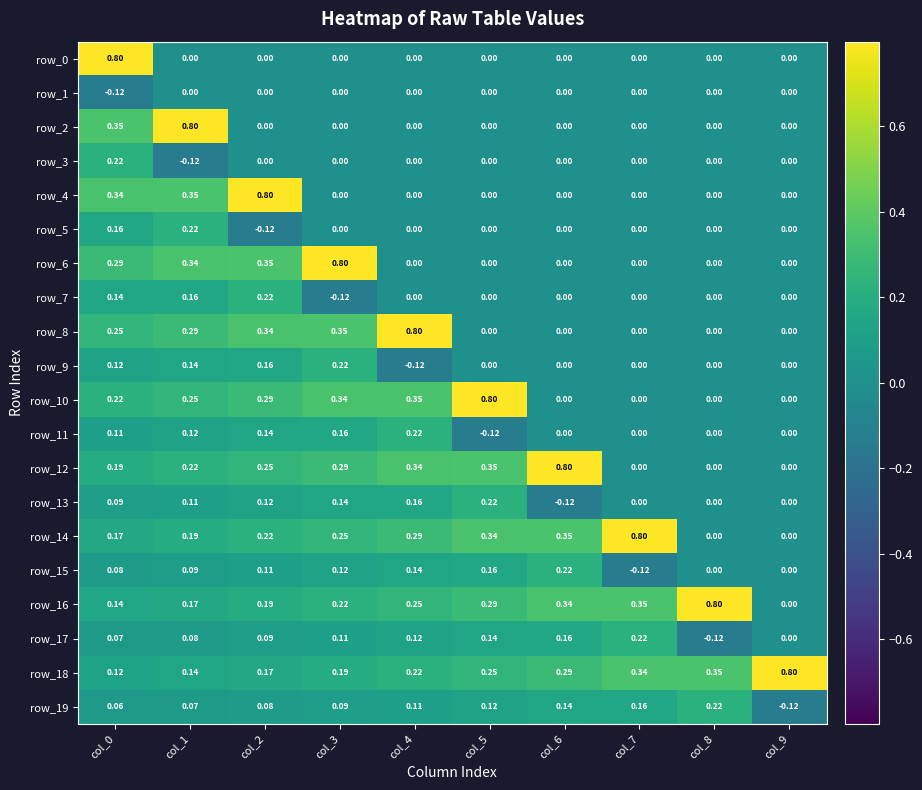

Is the value of row_19 at col_7 greater than the value of row_14 at col_7?

No